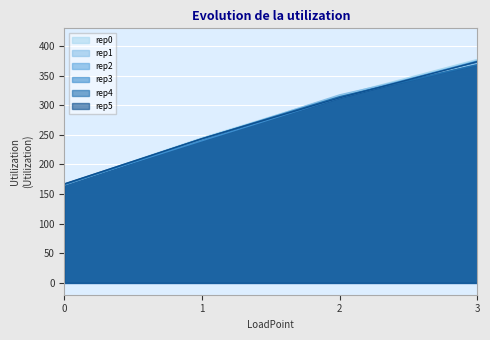

The Rx Utilization series shows 171.6 at 2. True or false?

False